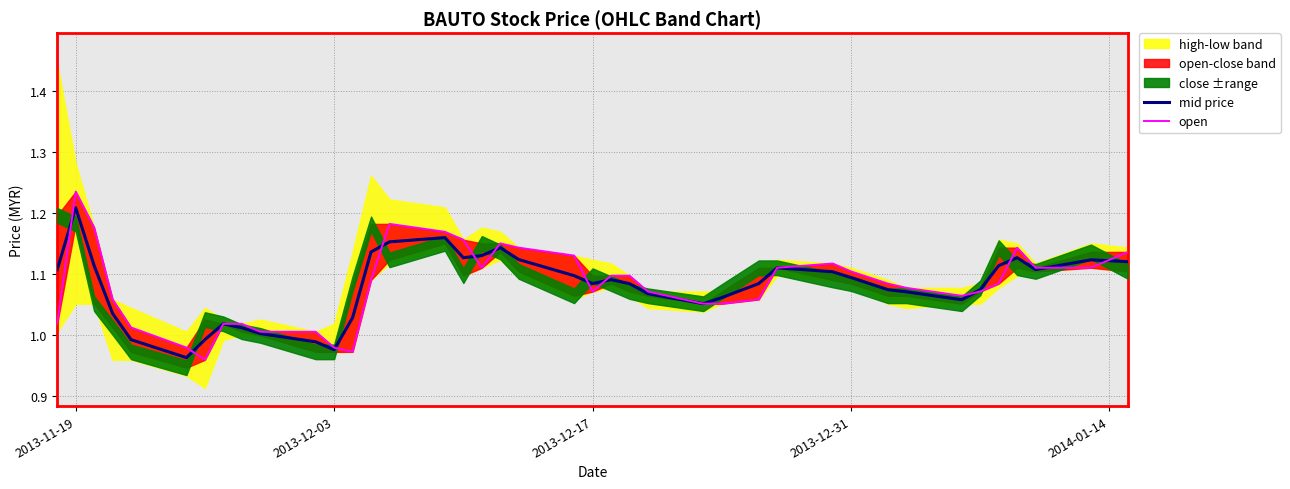

What is the difference between the second highest and second lowest values in the open series?

0.2